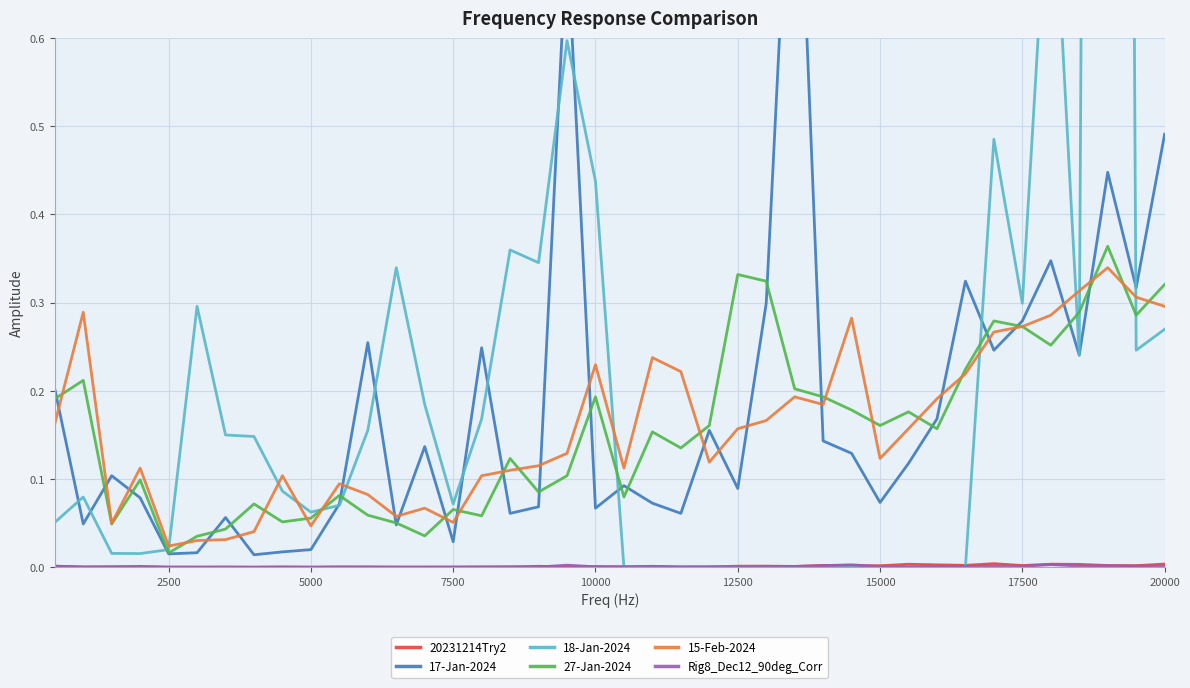

Which category has the lowest value in the 27-Jan-2024 series?

2500